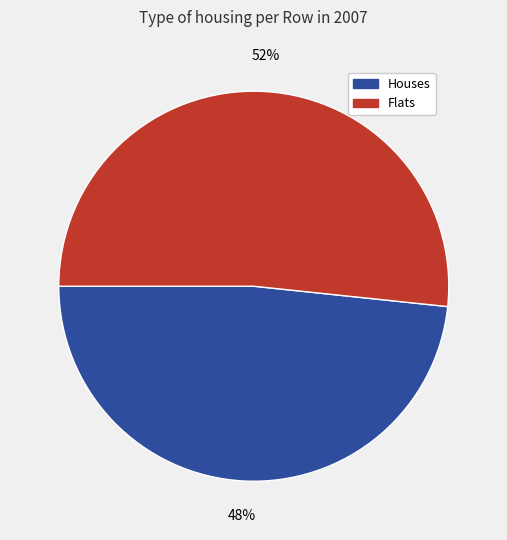

Is there any slice that represents more than half of the pie?

Yes